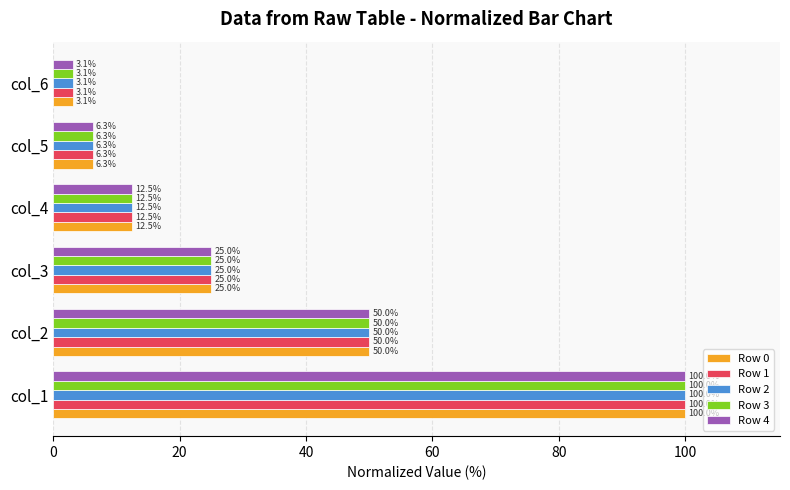

Is it true that Row 3 equals 10.5 at col_5?

False